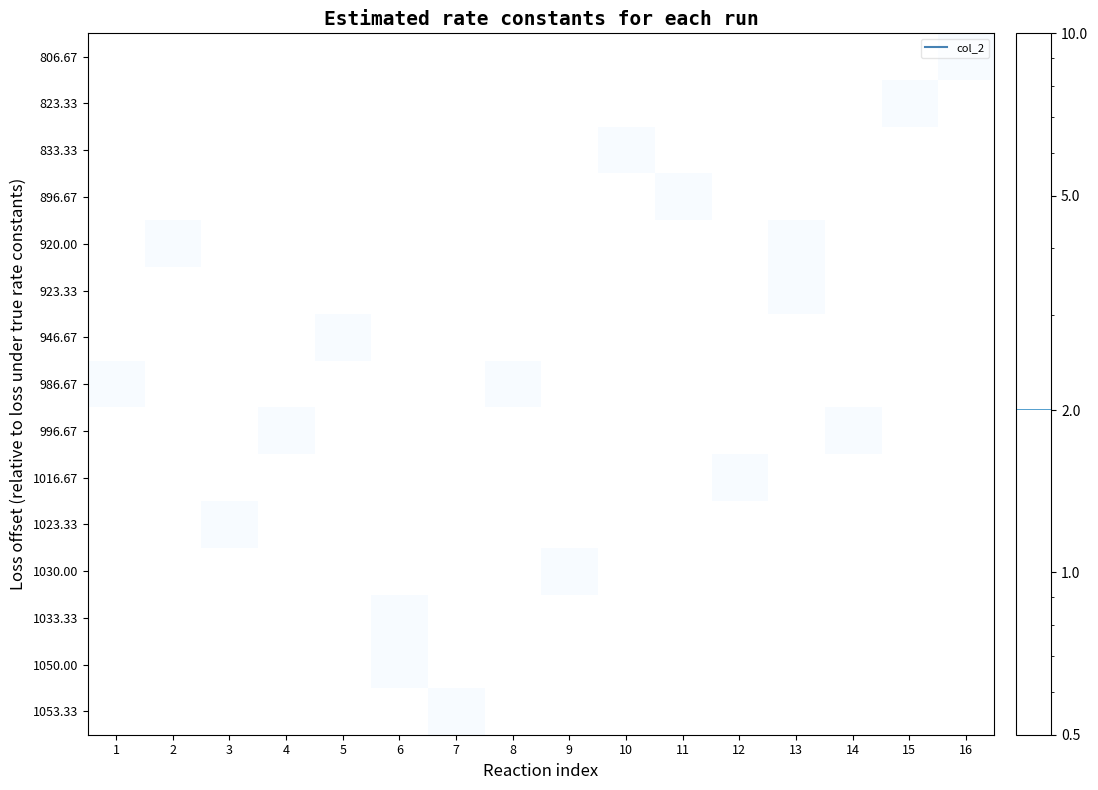

Rank the series by their maximum value, from lowest to highest.

806.67, 823.33, 833.33, 896.67, 920.00, 923.33, 946.67, 986.67, 996.67, 1016.67, 1023.33, 1030.00, 1033.33, 1050.00, 1053.33